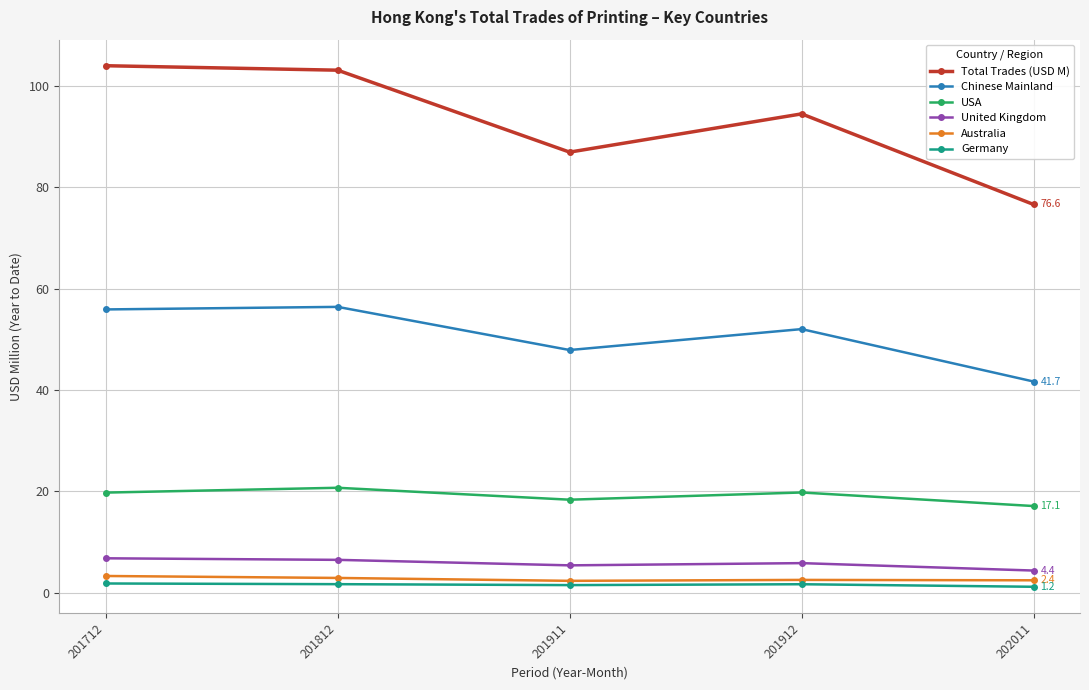

What value does the Australia series have at 202011?

2.4